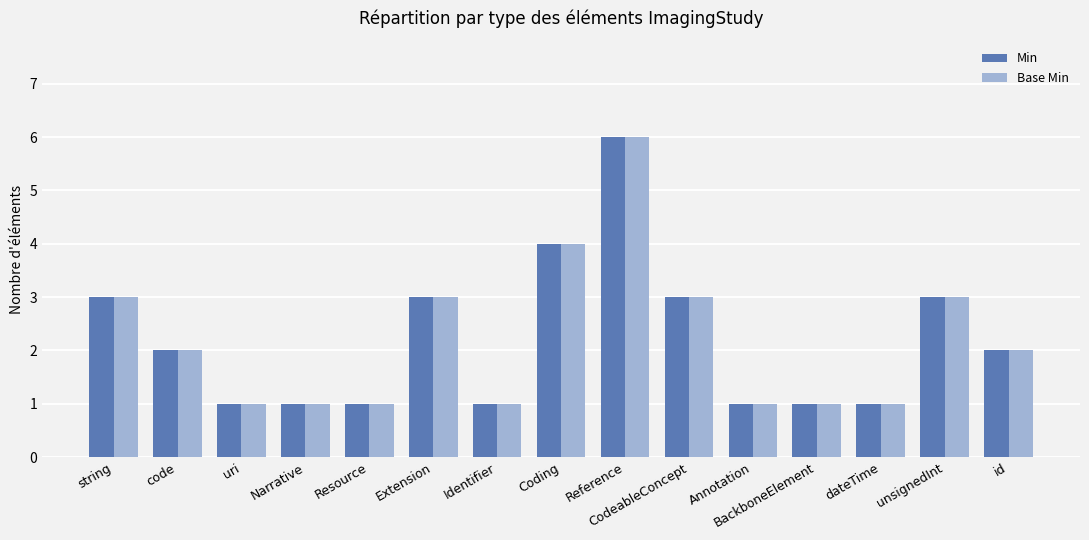

What is the total value across all series at Reference?

12